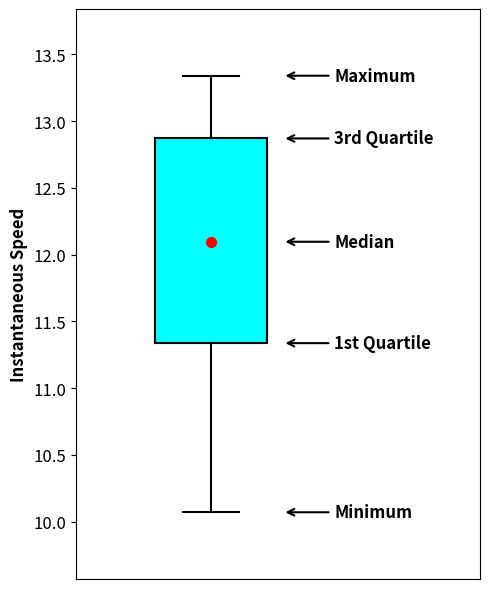

Where does the upper whisker of the box end on the y-axis? The values are not printed on the chart, so give them approximately, as read against the axis.

13.35